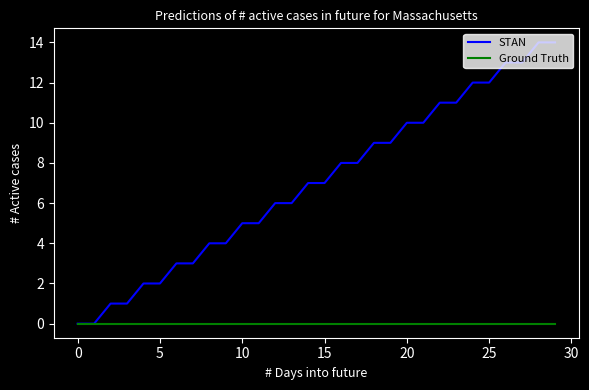

Which series has the widest spread of values?

STAN